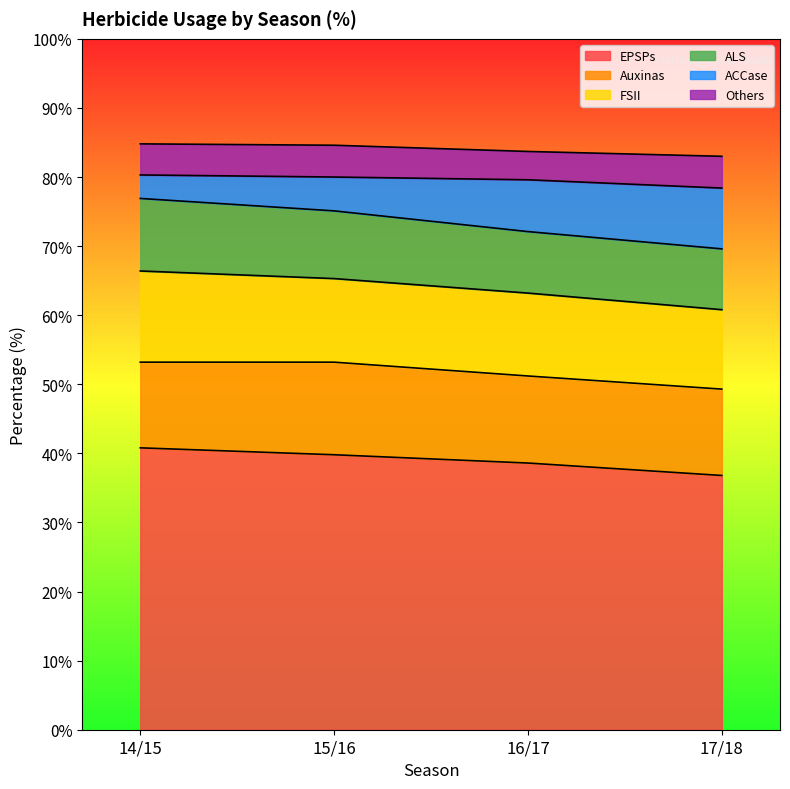

The value of Auxinas at 14/15 is 12.4. True or false?

True